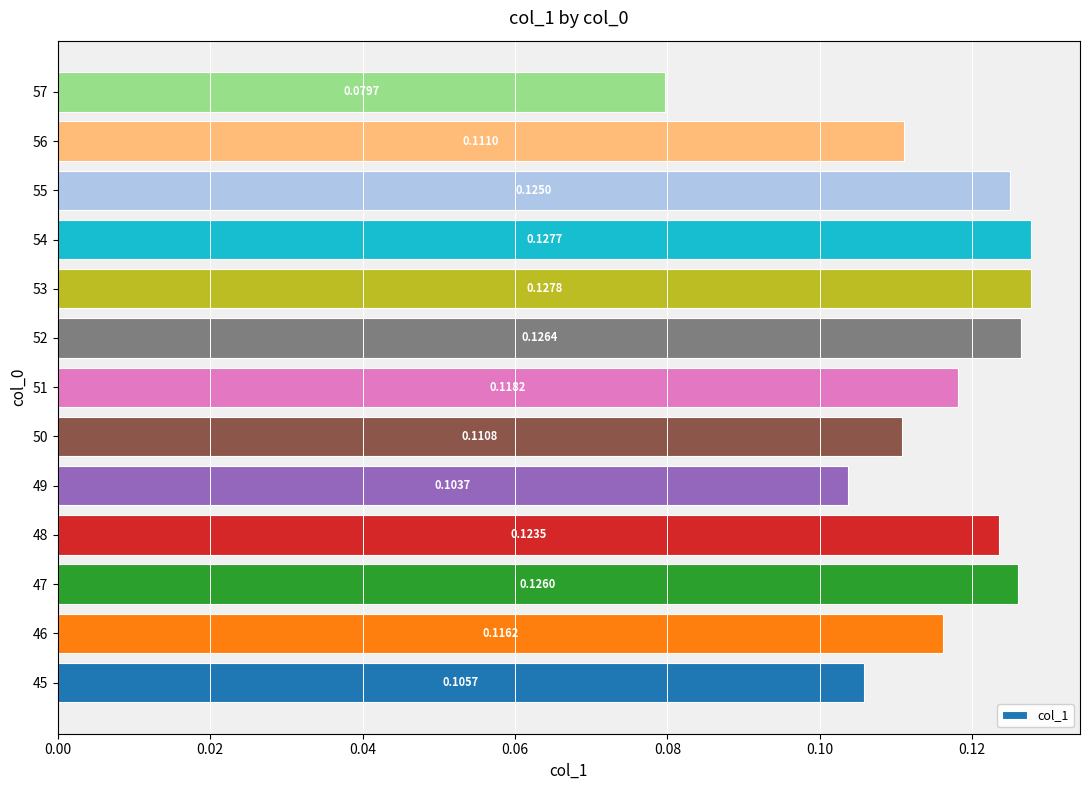

How many series are shown in this chart?

1